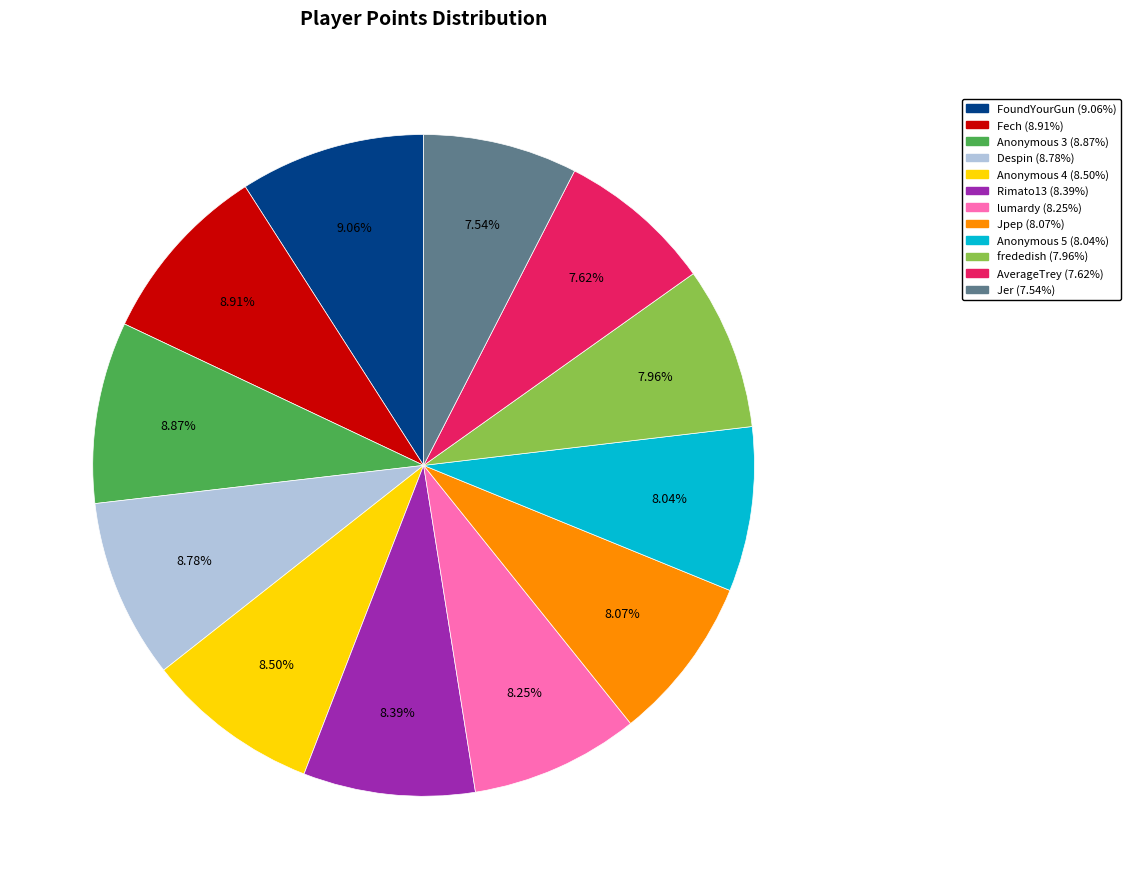

Does Rimato13 represent more than half of the total?

No